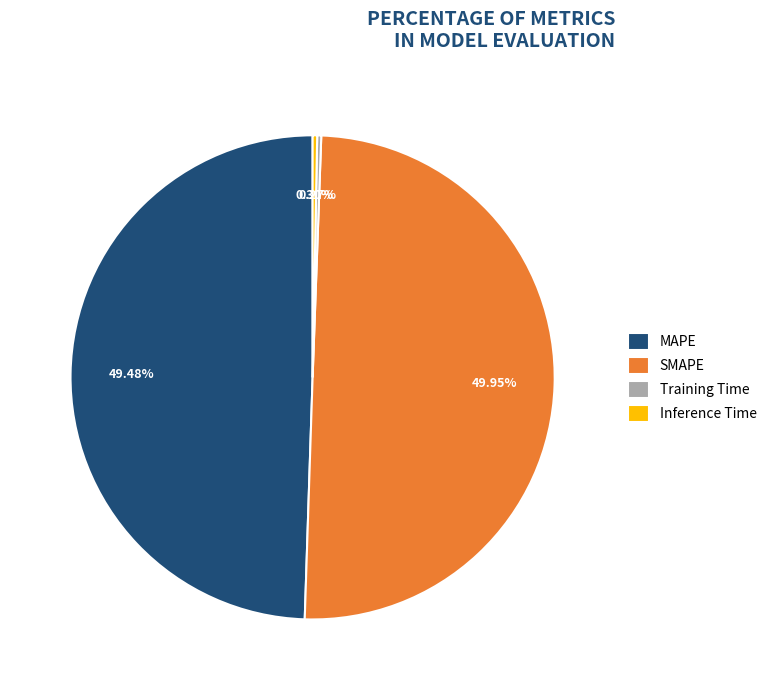

Is MAPE the majority of the pie?

No